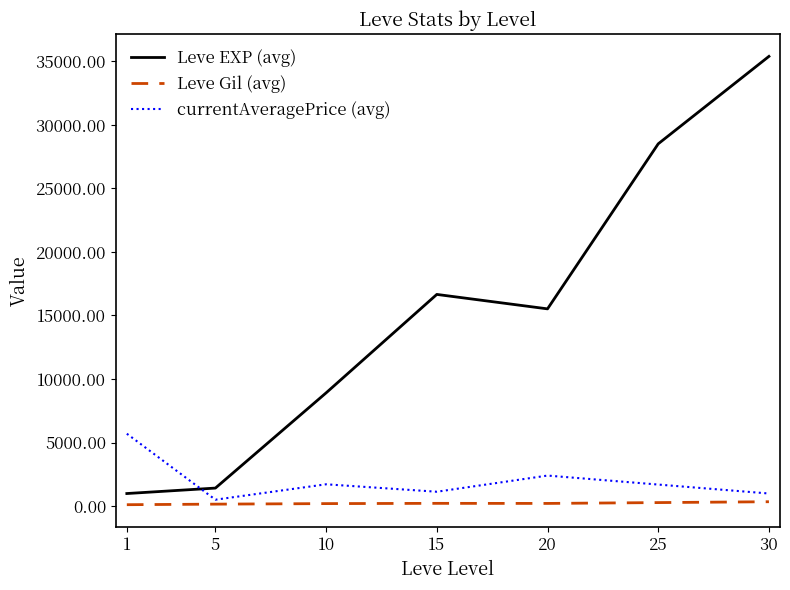

Where is currentAveragePrice (avg) nearest to the value 3102?

20